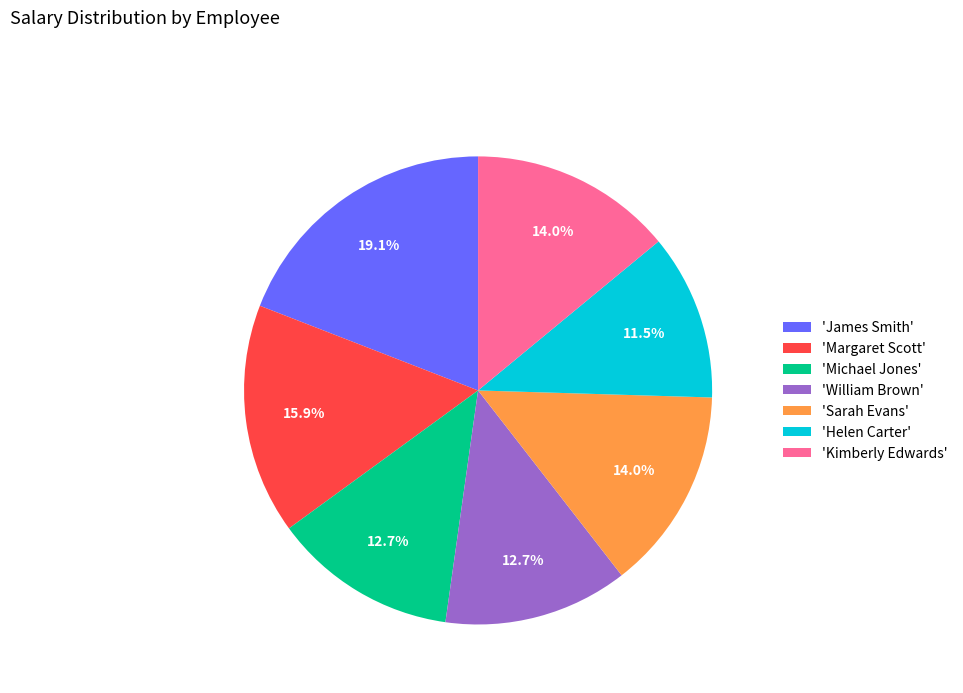

What is the smallest slice in the pie chart?

'Helen Carter'